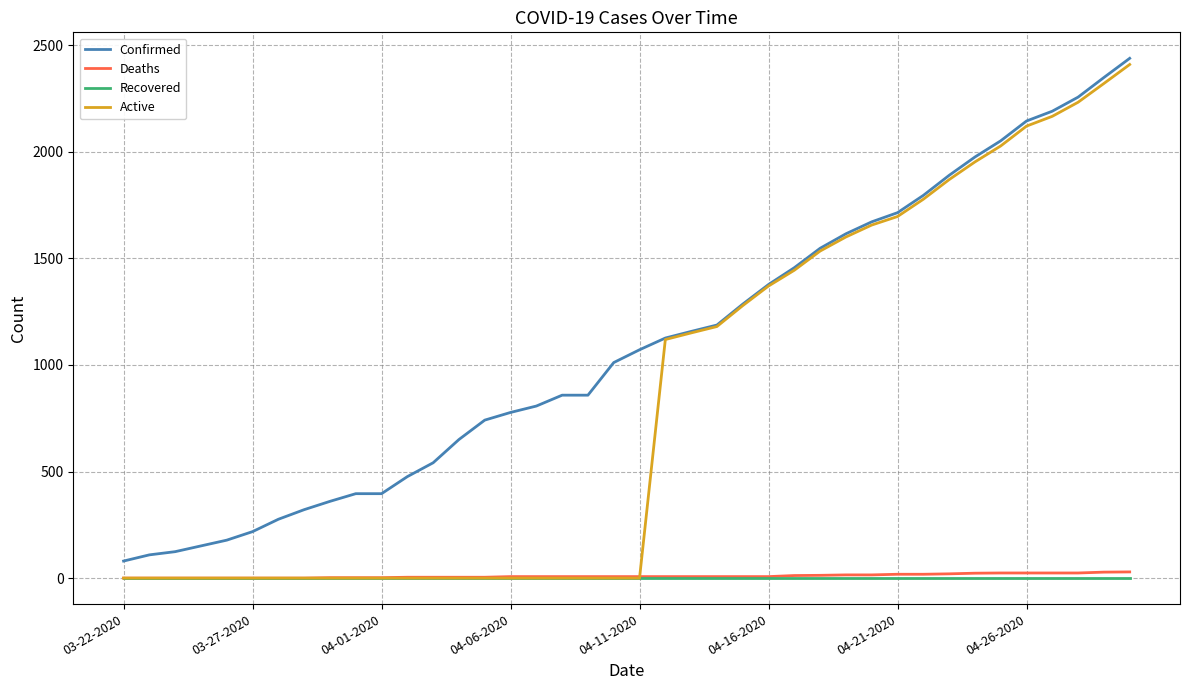

Which series has the largest total across all categories?

Confirmed